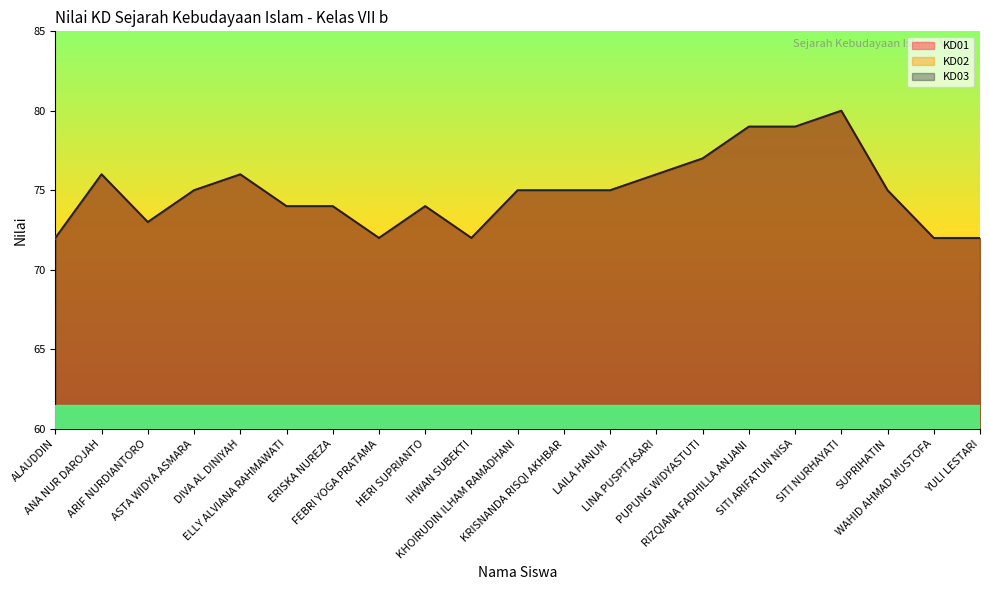

At which category is the sum across all series the highest?

SITI NURHAYATI